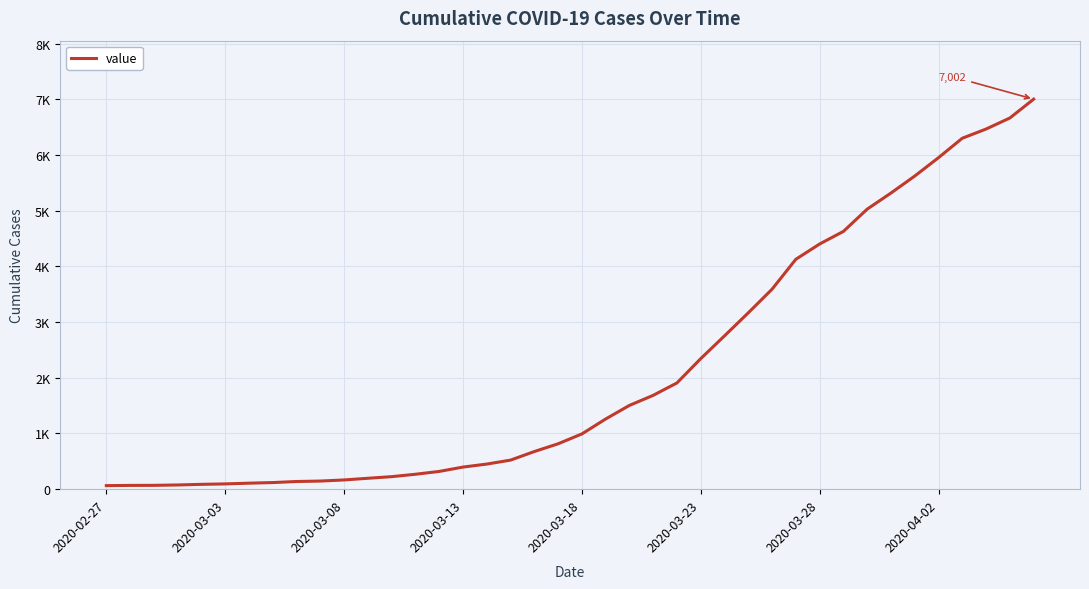

Is this an area chart (filled region under the line)?

No